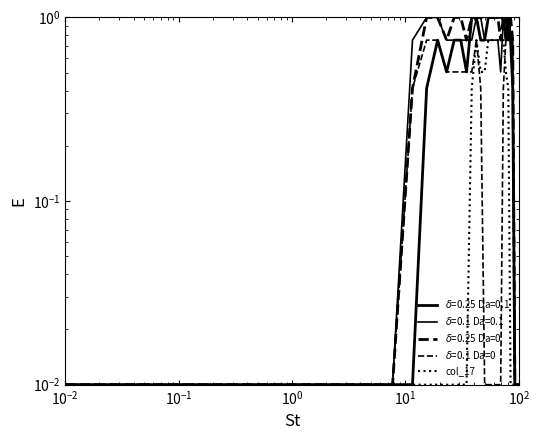

Does the chart have visible grid lines?

No